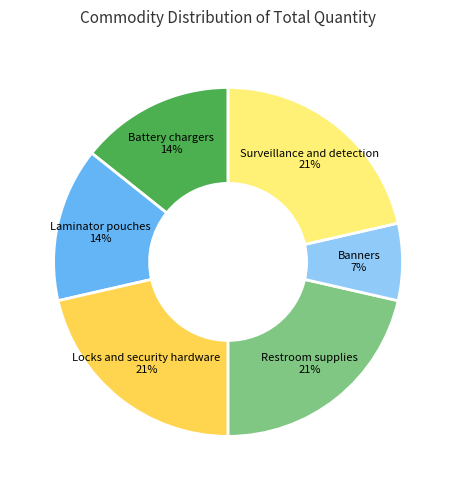

What percentage is the Locks and security hardware slice, to the nearest percent?

21%